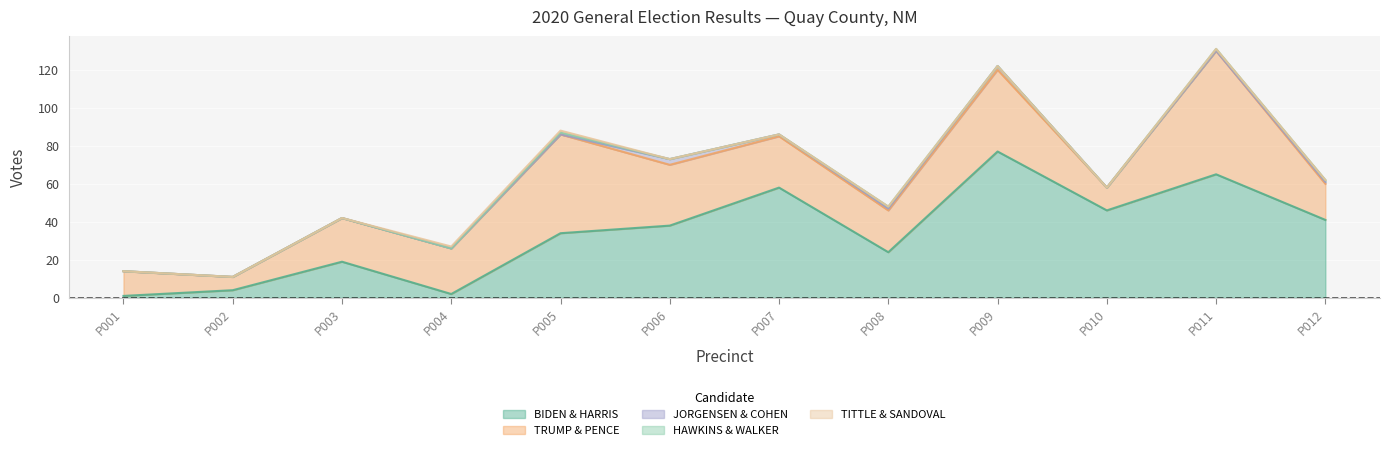

Rank the series at PRECINCT 002 from lowest to highest value.

JORGENSEN & COHEN, HAWKINS & WALKER, TITTLE & SANDOVAL, BIDEN & HARRIS, TRUMP & PENCE